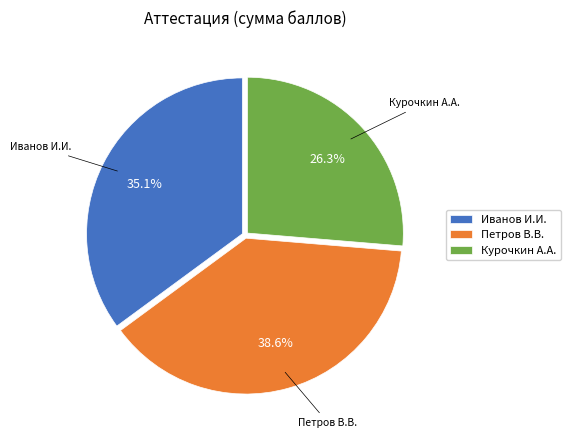

The Курочкин А.А. slice represents 21% of the pie. True or false?

False